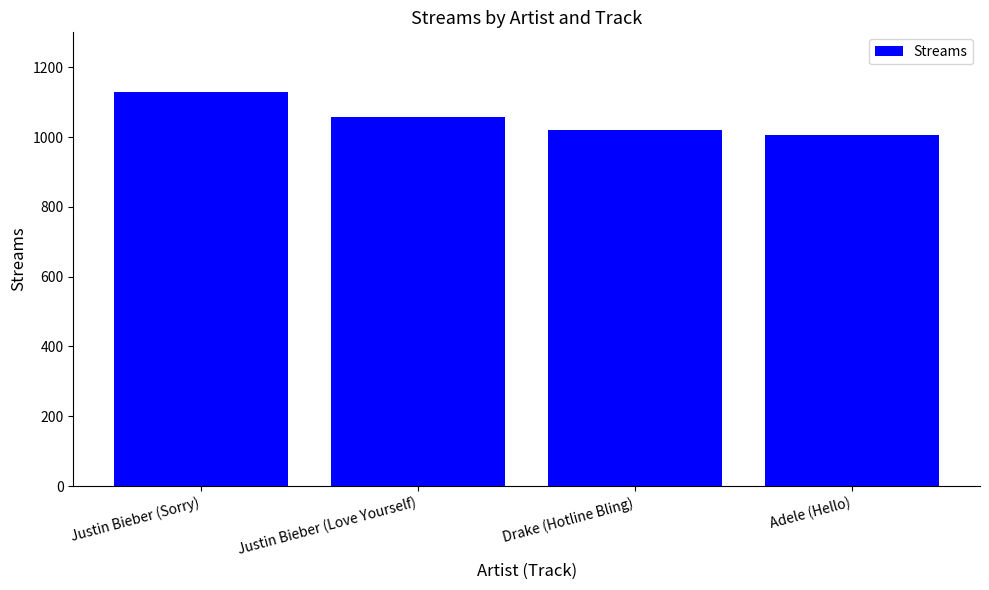

At which label is the value closest to 1067?

Justin Bieber (Love Yourself)